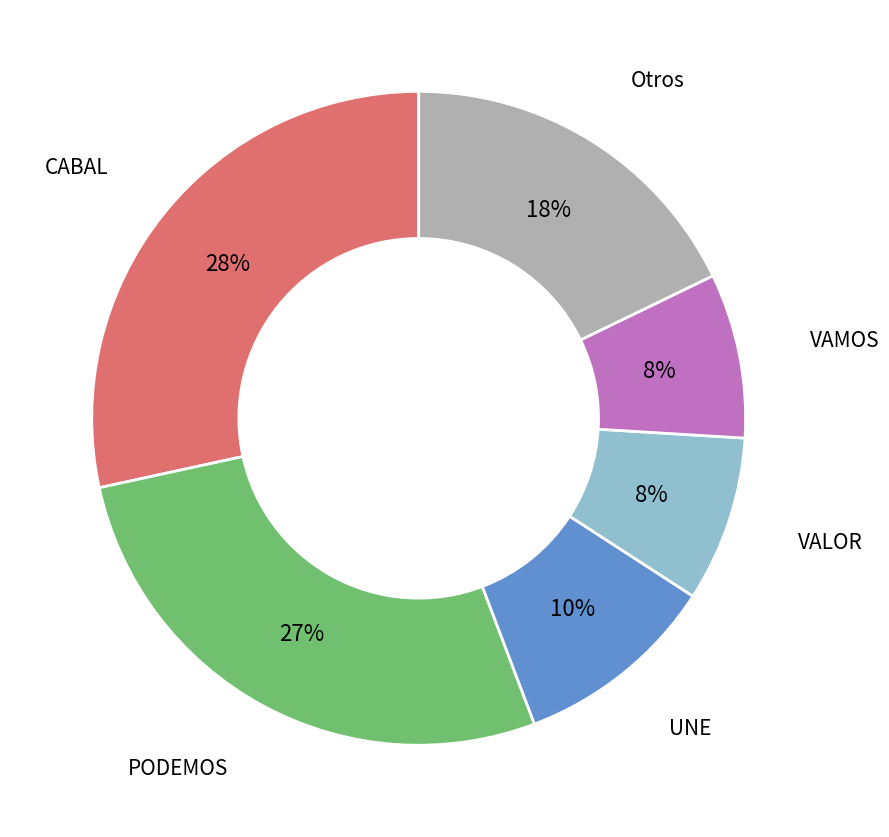

Which slice is the largest?

CABAL